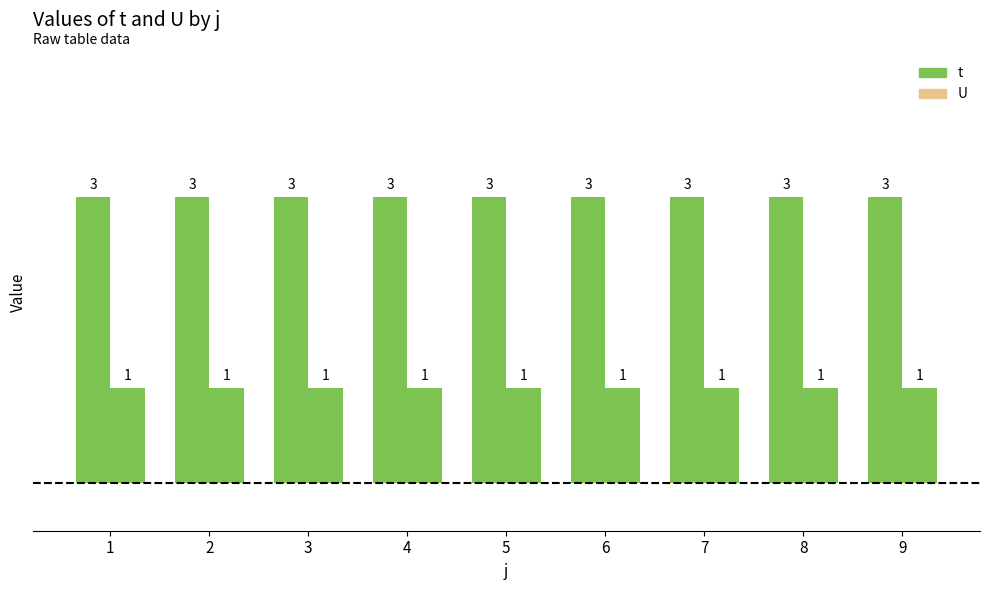

What is the difference between the highest and lowest values at 1?

2